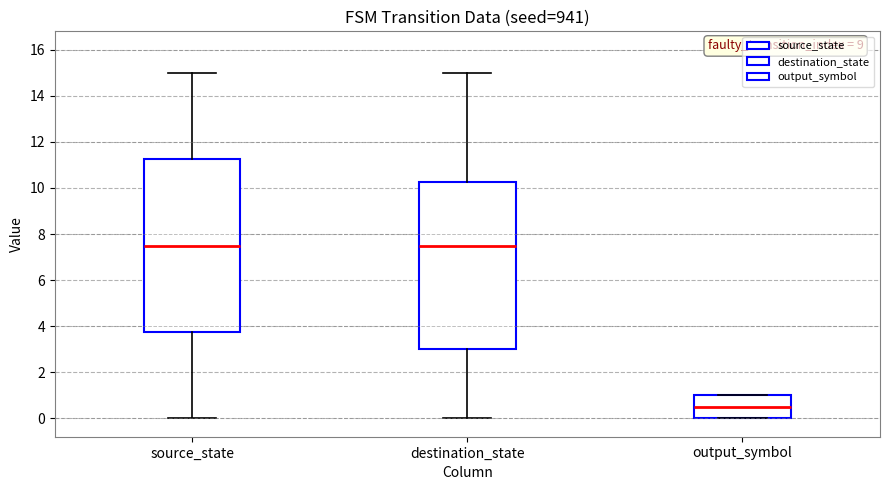

Comparing the boxes themselves (not the whiskers), which one is the tallest?

source_state